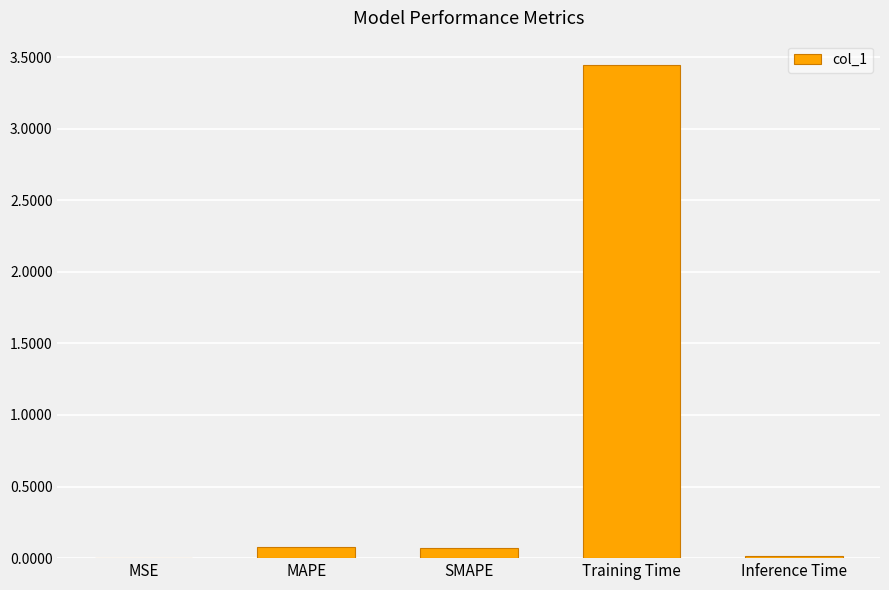

What is the difference between the values at MAPE and MSE?

0.1